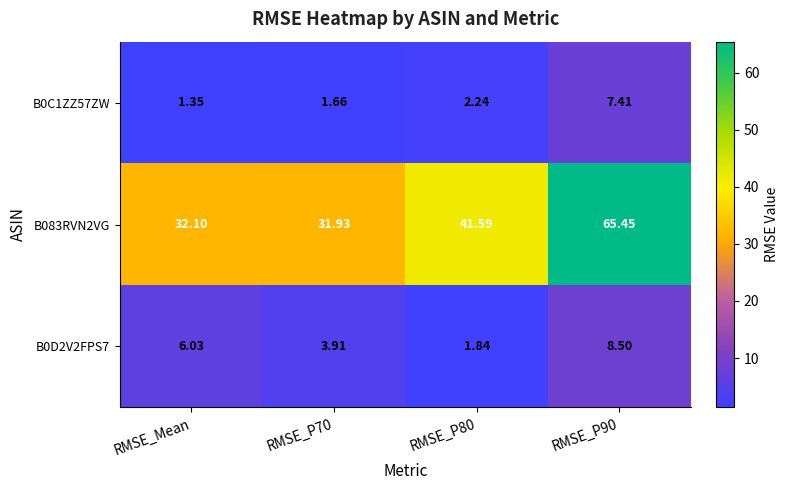

Which series has the widest spread of values?

B083RVN2VG